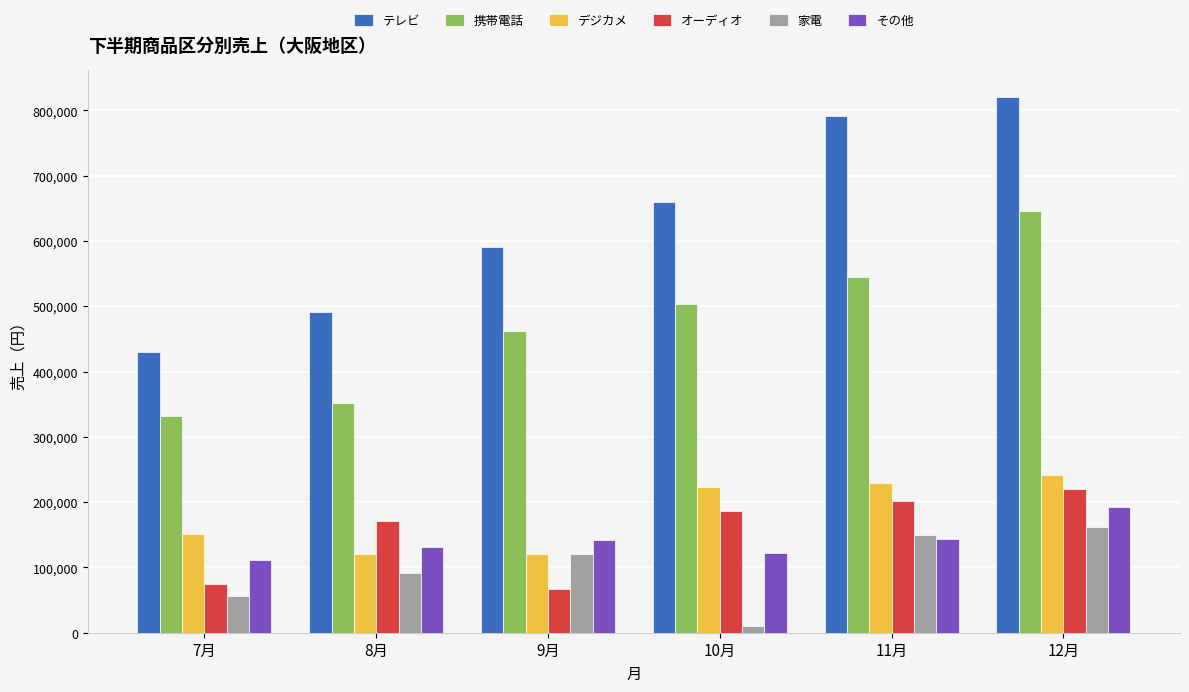

How many categories are shown in the chart?

6